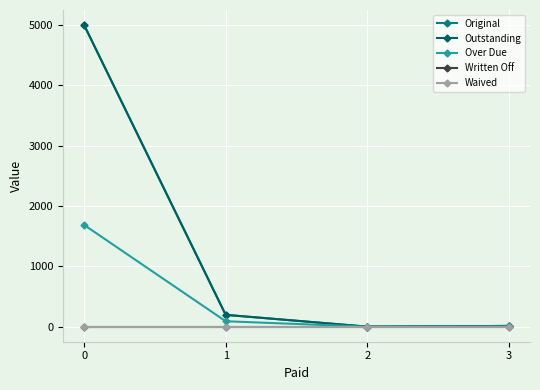

Is it true that Outstanding equals 0.0 at 2?

True